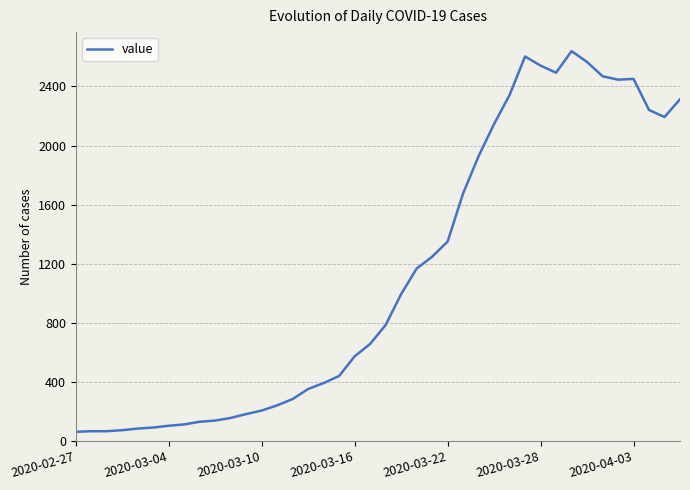

How many lines are shown in the chart?

1